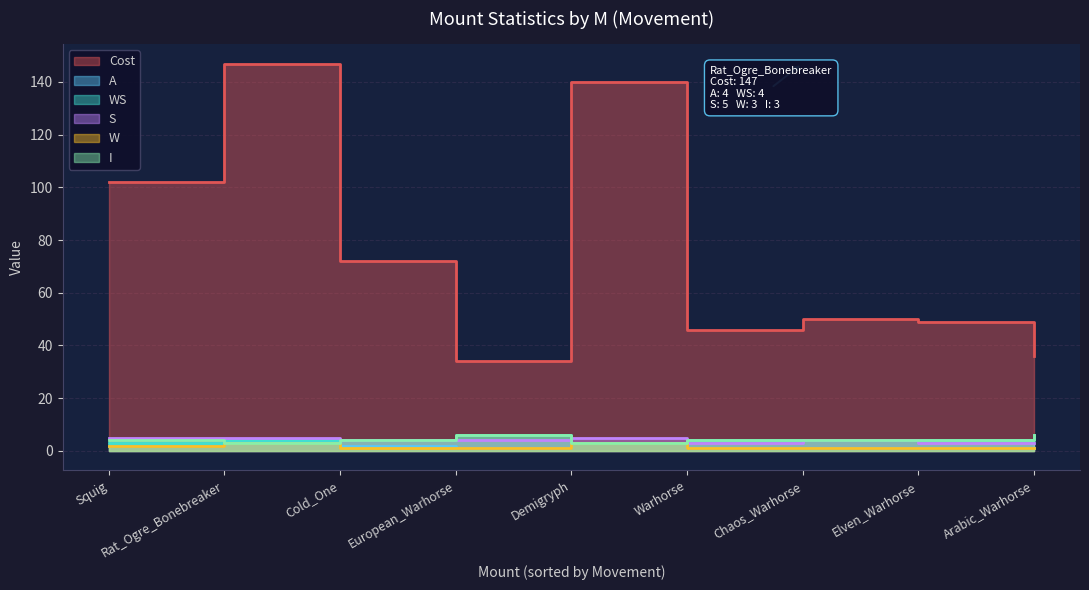

Which series changed the most between Warhorse and Chaos_Warhorse?

Cost